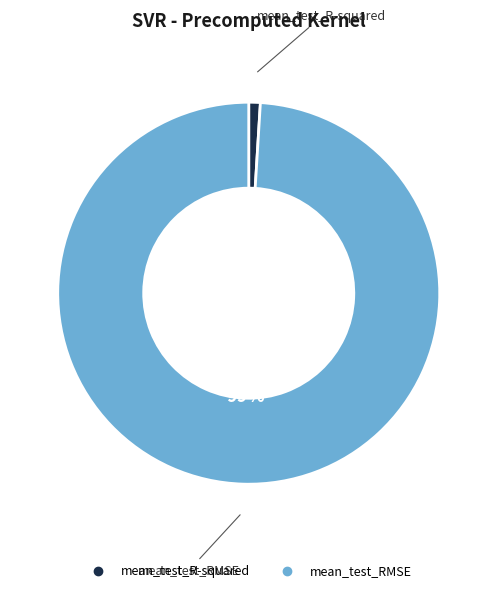

Rank the categories by value from highest to lowest.

mean_test_RMSE, mean_test_R-squared